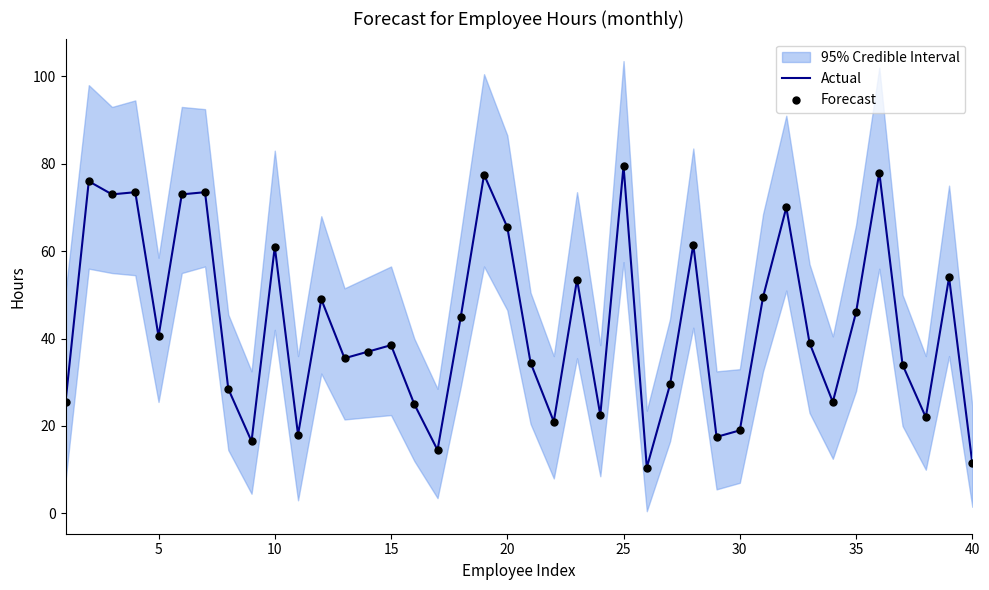

What is the highest value of the Actual series?

79.5